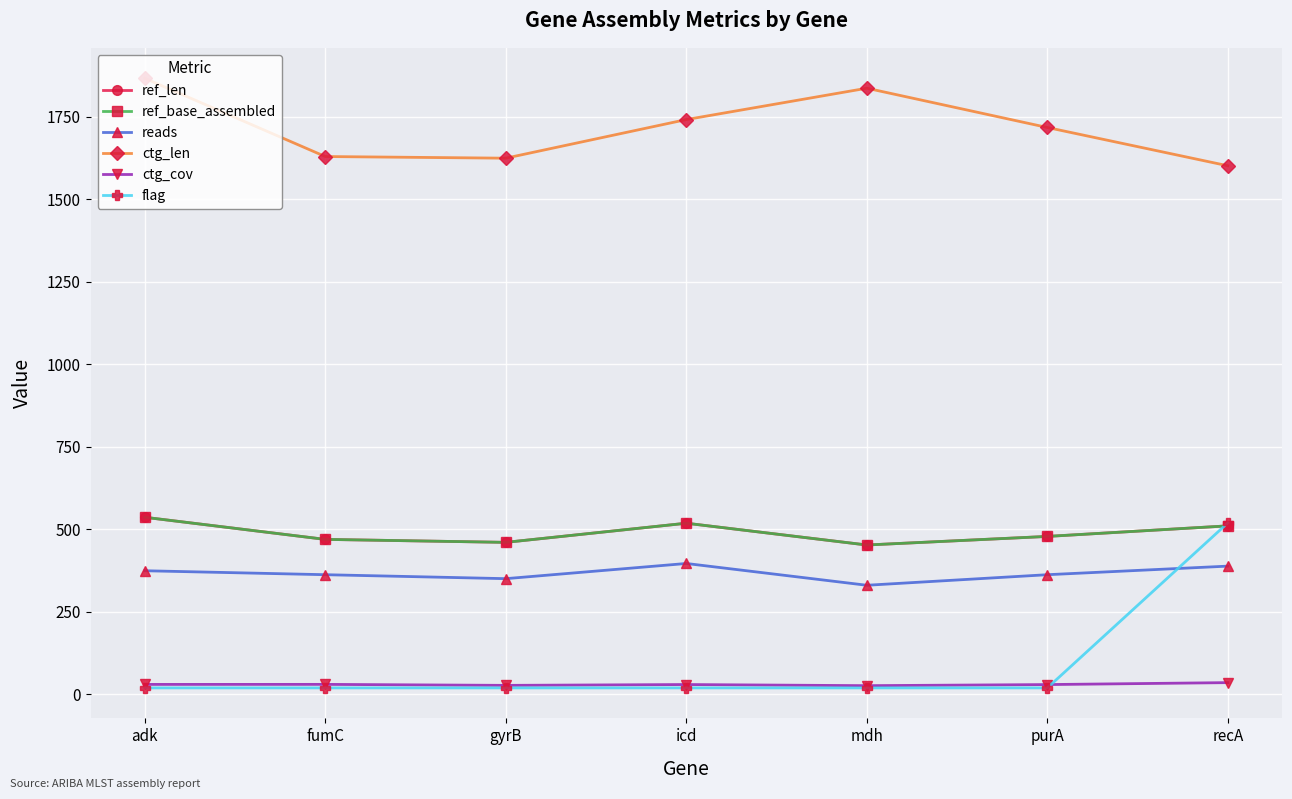

Is this an area chart (filled region under the line)?

No